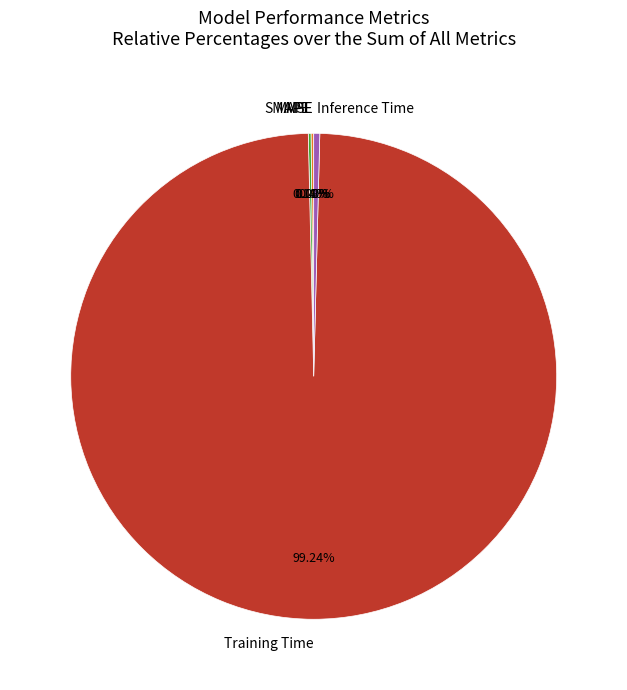

How many segments does this pie chart have?

5